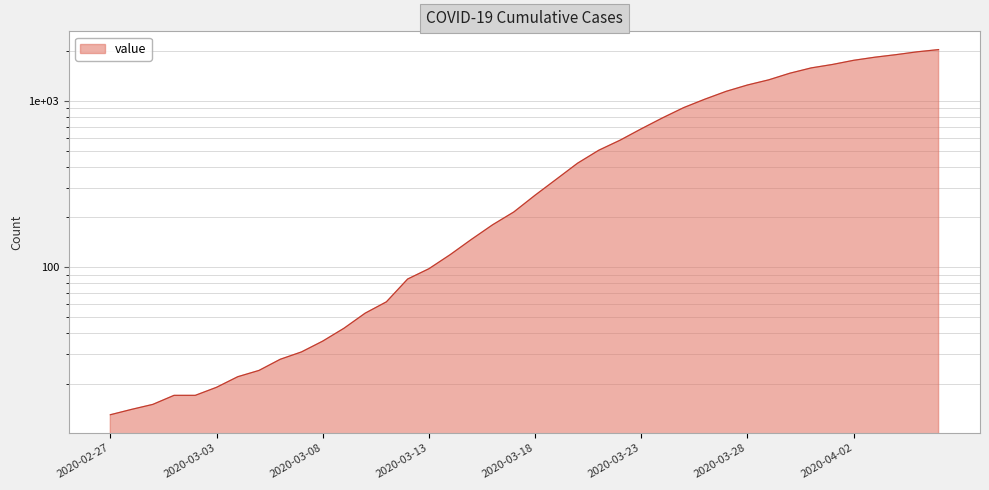

At which label is the value closest to 1022?

2020-03-26